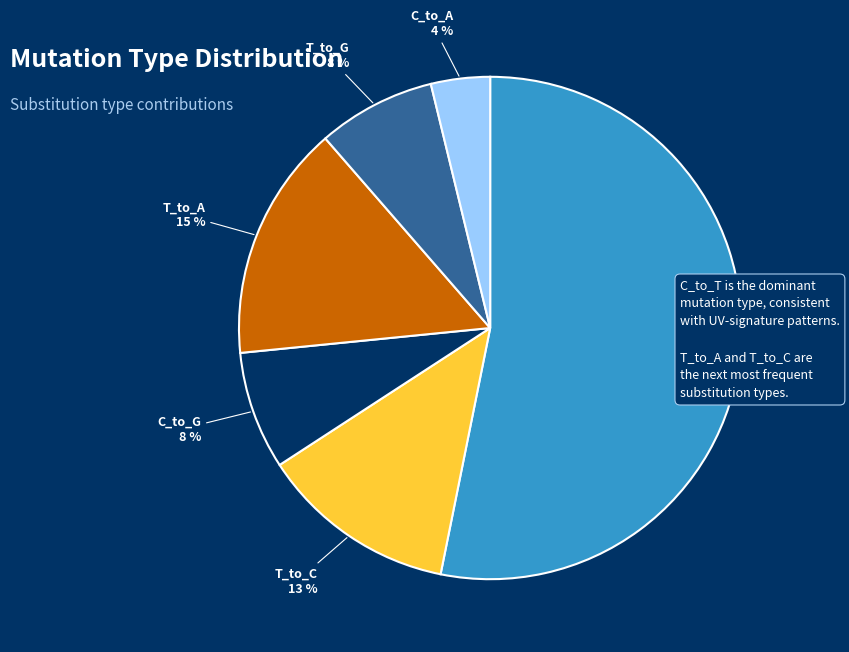

True or false: C_to_A accounts for 4% of the total.

True